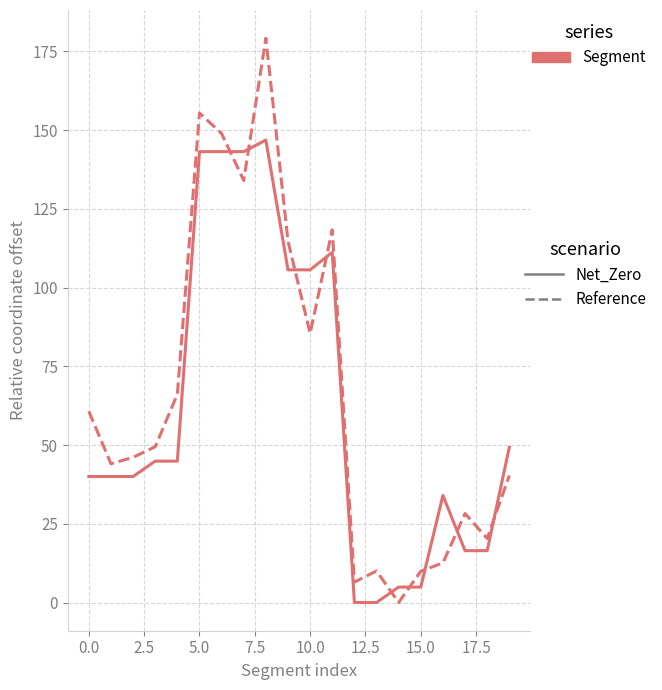

What is the greatest value displayed?

179.2